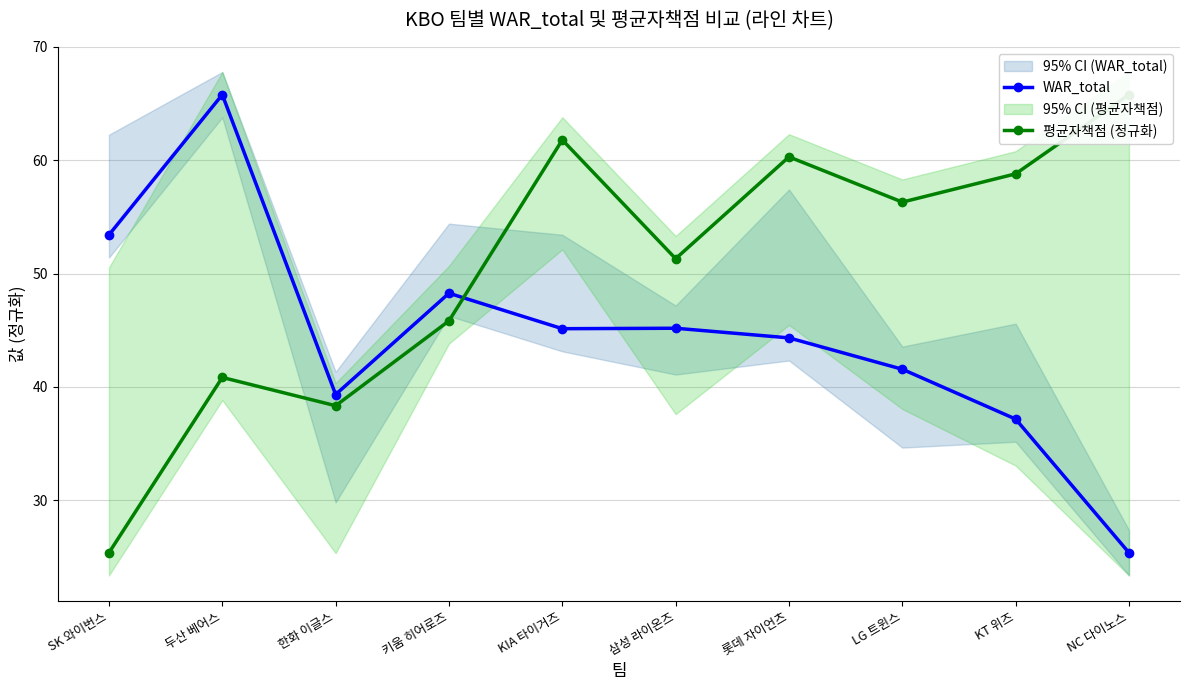

At which category does 평균자책점 (정규화) reach its first local peak?

두산 베어스